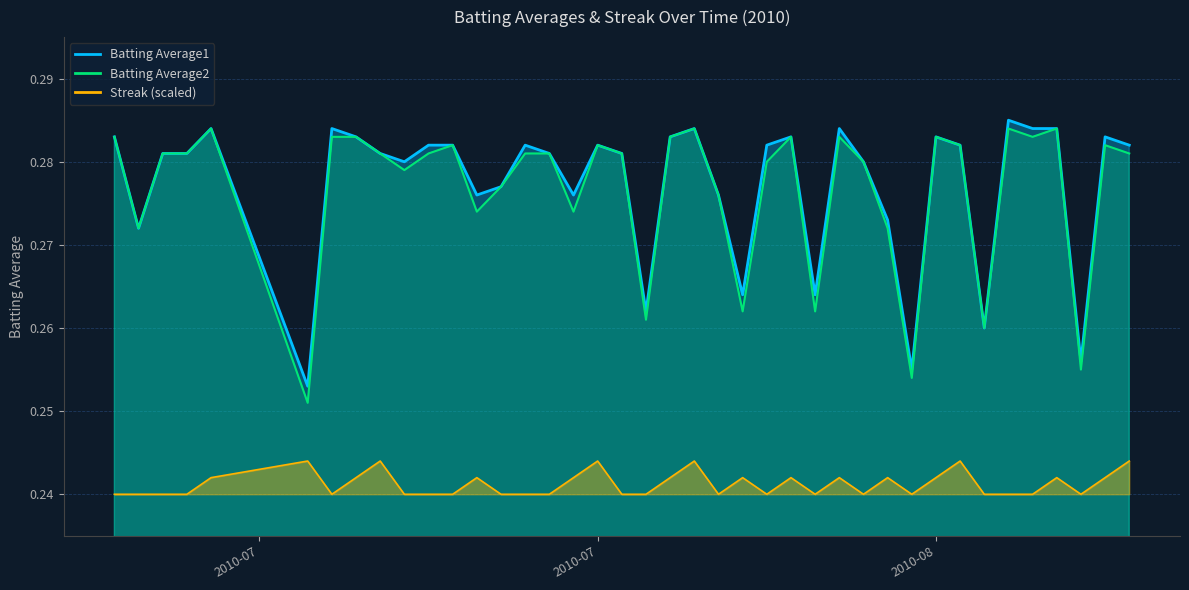

True or false: Batting Average1 has more than 2 interior local peaks.

True